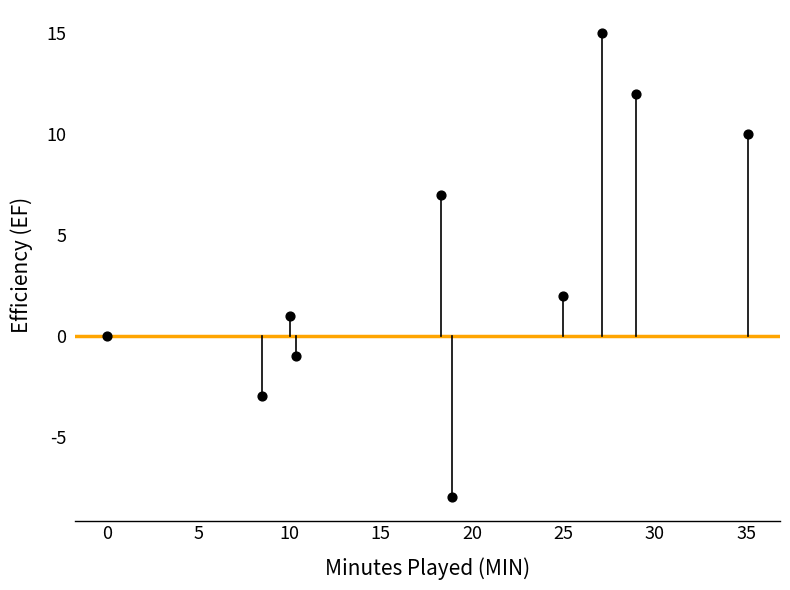

What is the range of Y values (max minus min)?

23